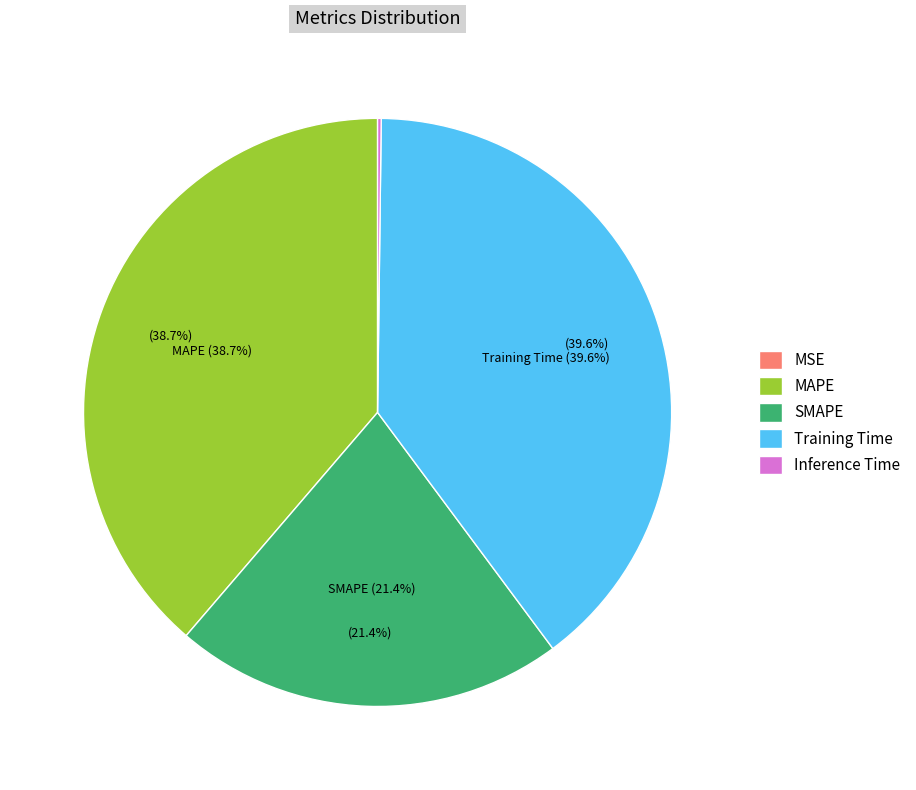

Rank the categories by value from highest to lowest.

Training Time, MAPE, SMAPE, Inference Time, MSE